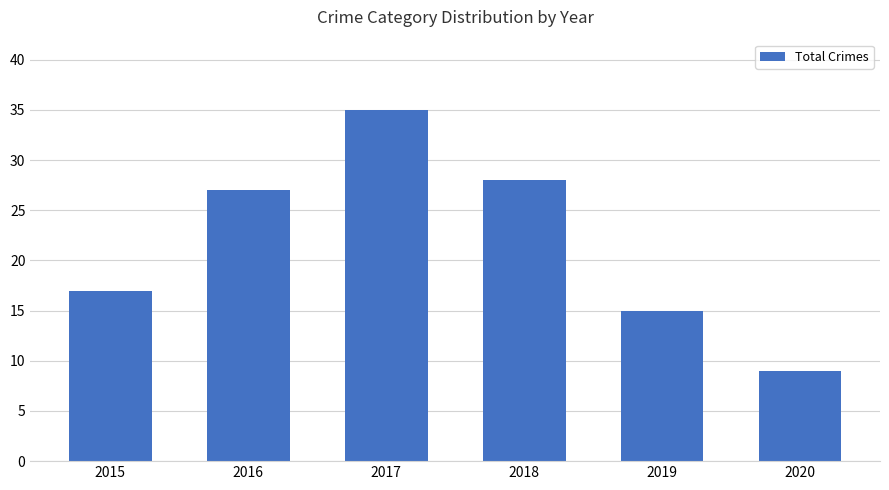

What is the change in value from 2017 to 2019?

-20